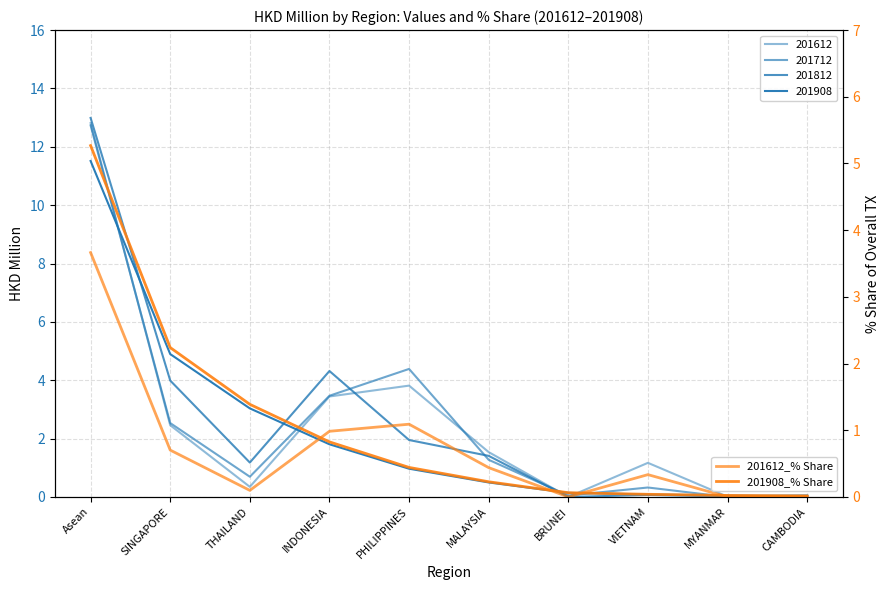

Which has a higher value, PHILIPPINES or MYANMAR?

PHILIPPINES